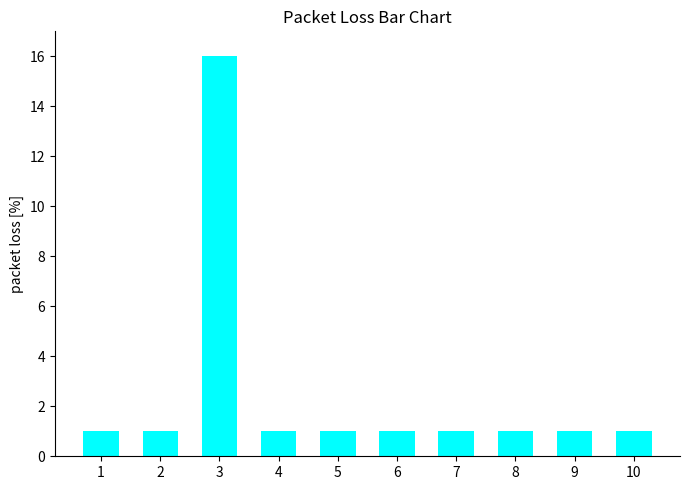

Reading left to right, list all the values displayed in this chart.

1	1	16	1	1	1	1	1	1	1